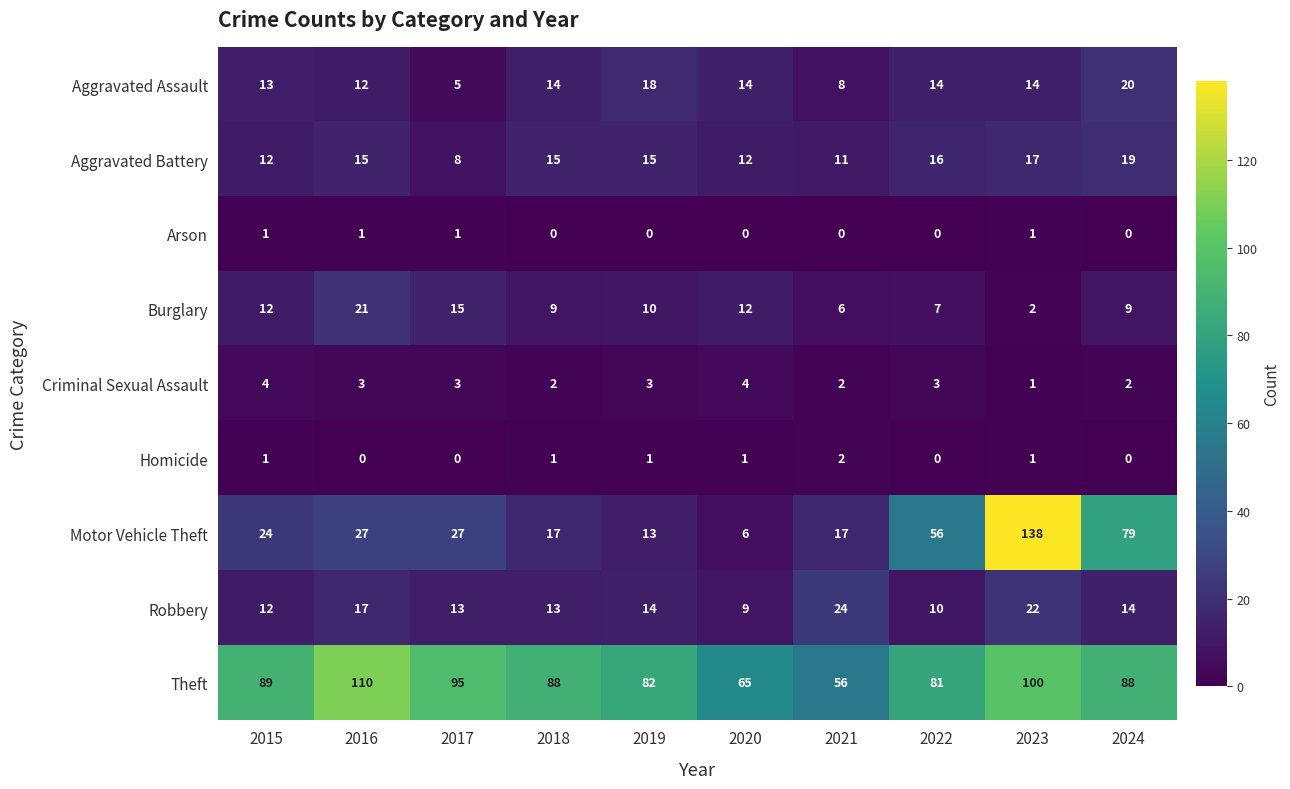

What is the sum of all Robbery values?

148